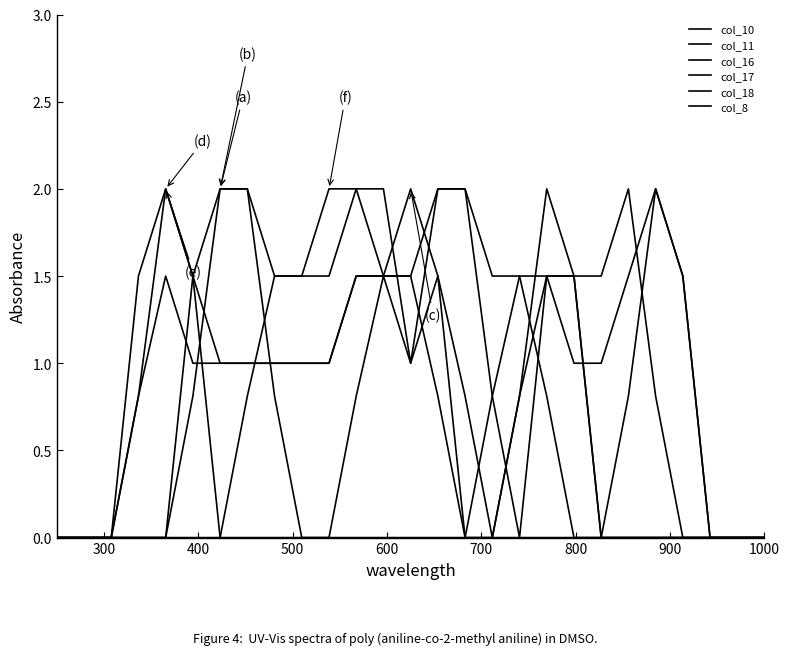

What is the average value of the col_18 series?

0.6